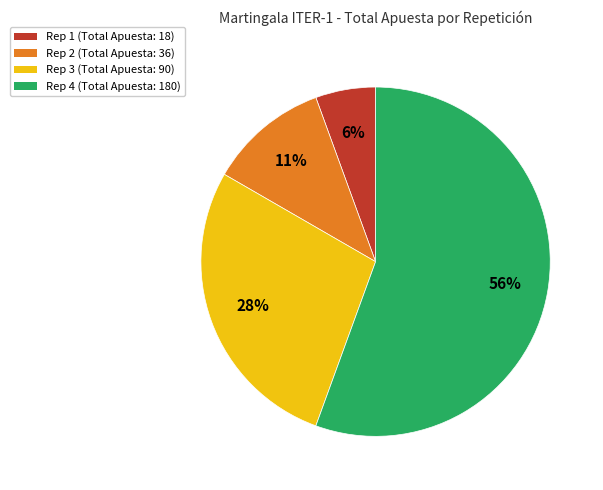

To the nearest percent, what is the difference between the largest and smallest slice percentages?

50%